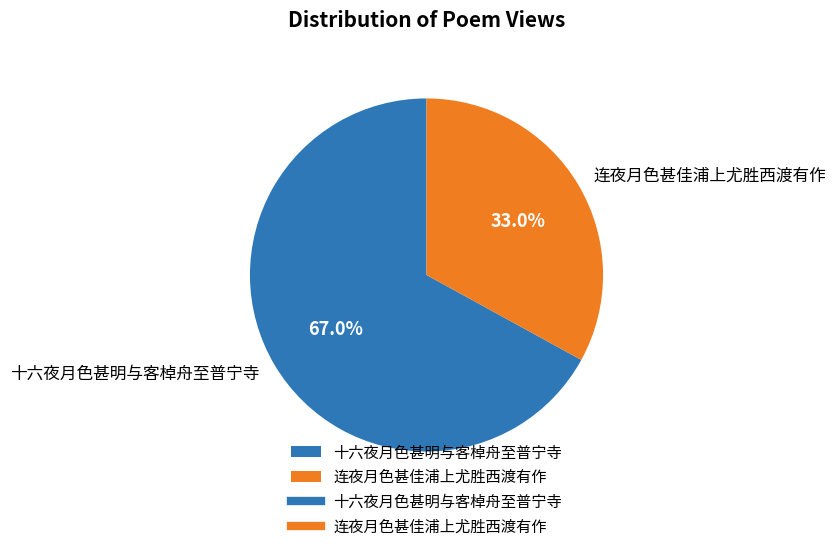

To the nearest percent, what is the average slice percentage?

50%